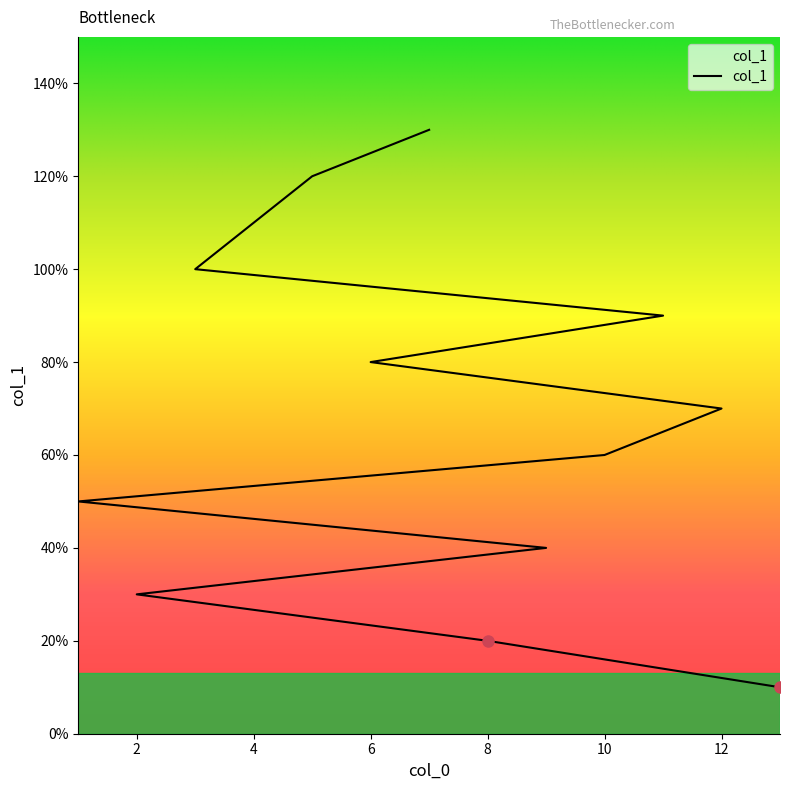

Where does the data first go above 7?

6